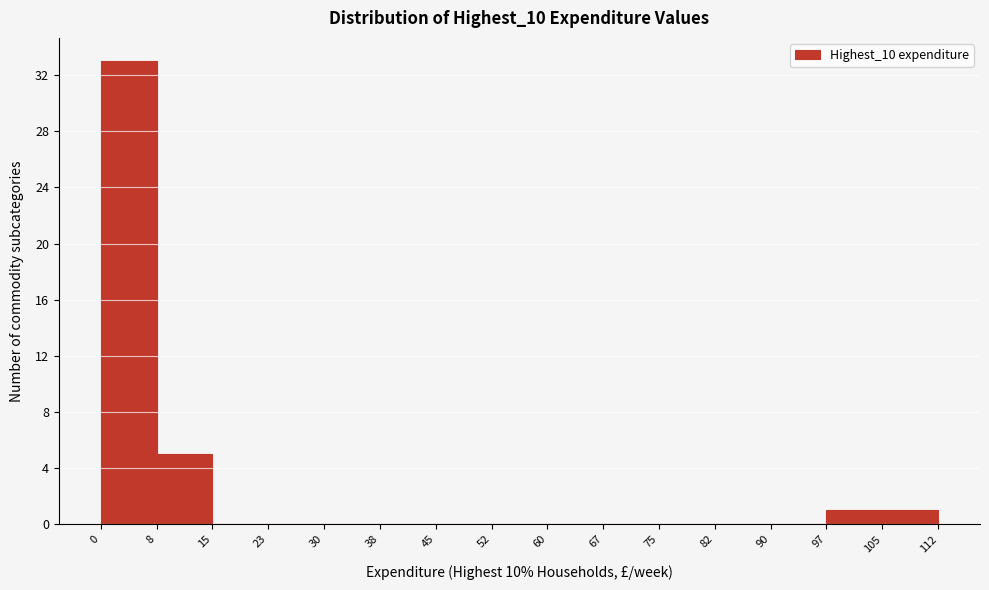

What is the height of the bar covering 97 to 105 on the x-axis? The values are not printed on the chart, so give them approximately, as read against the axis.

1